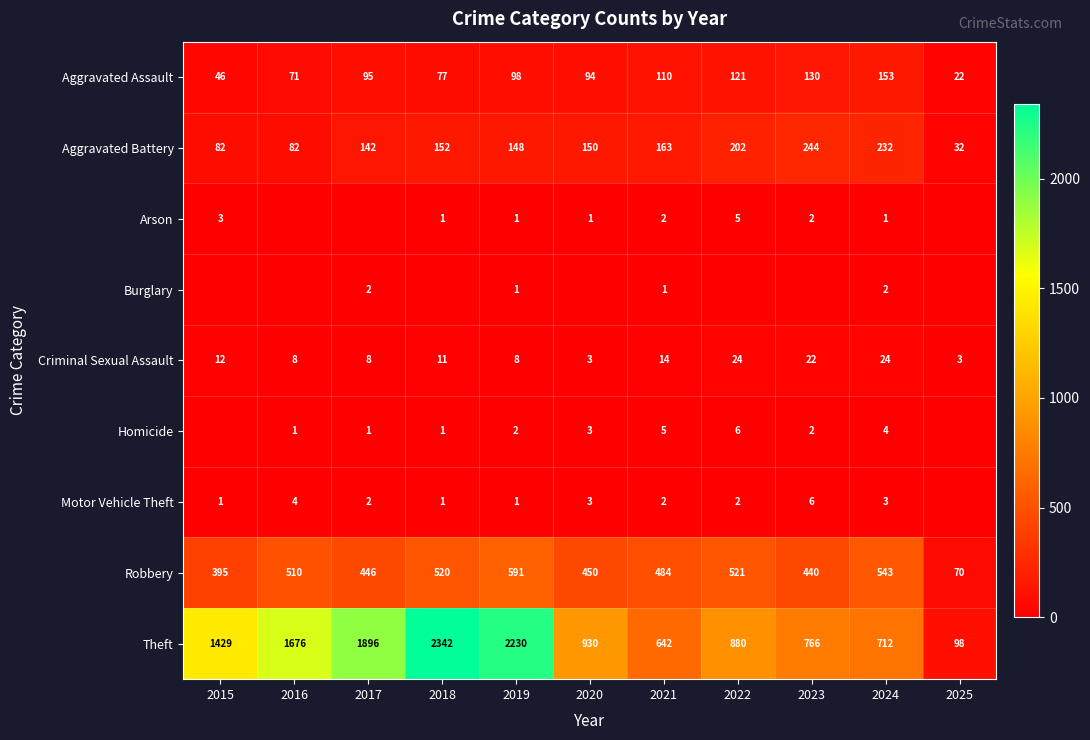

Is the value of Motor Vehicle Theft at 2024 greater than the value of Theft at 2022?

No